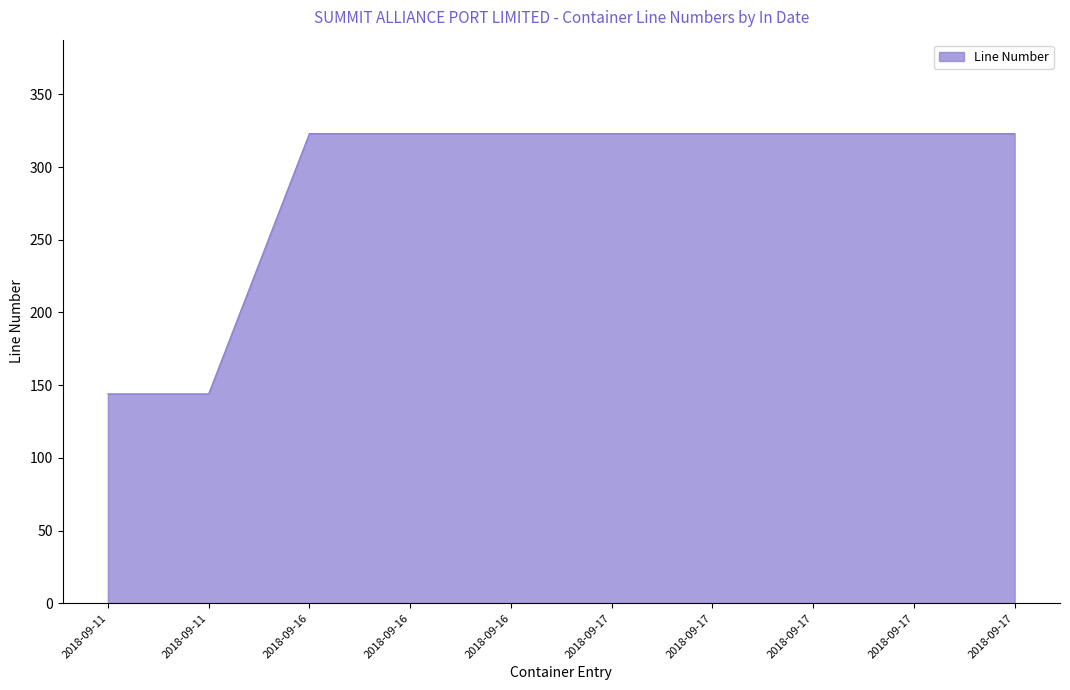

Does the chart have visible grid lines?

No